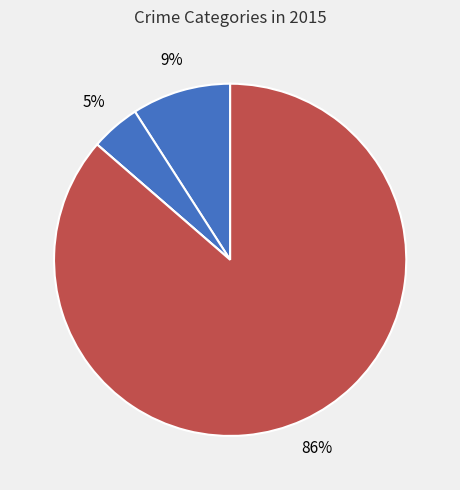

Does any single category account for the majority?

Yes